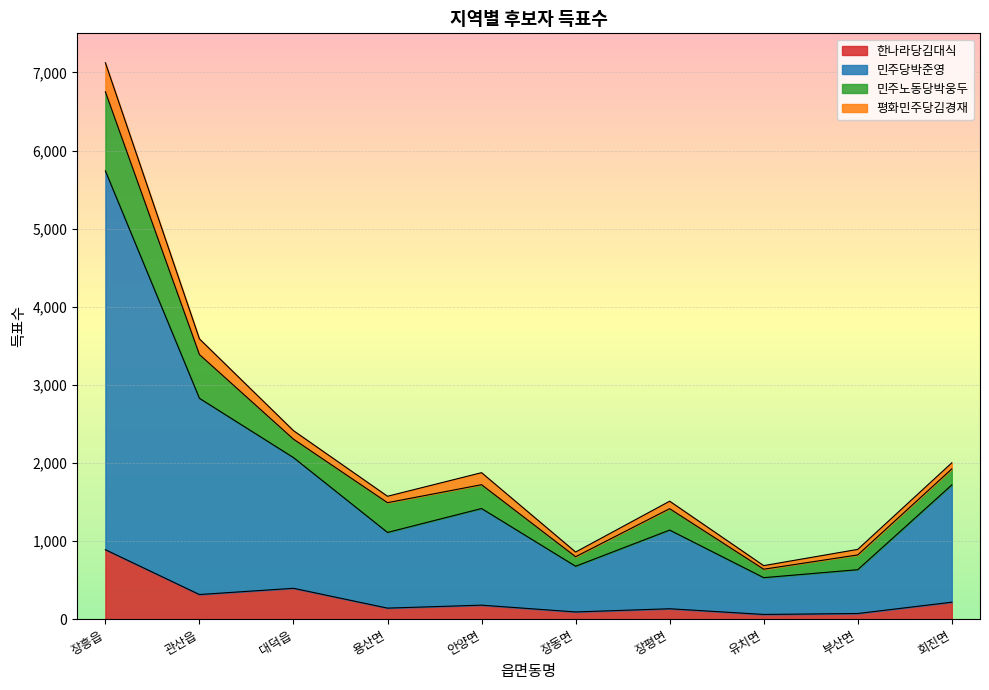

At which category is the sum across all series the highest?

장흥읍